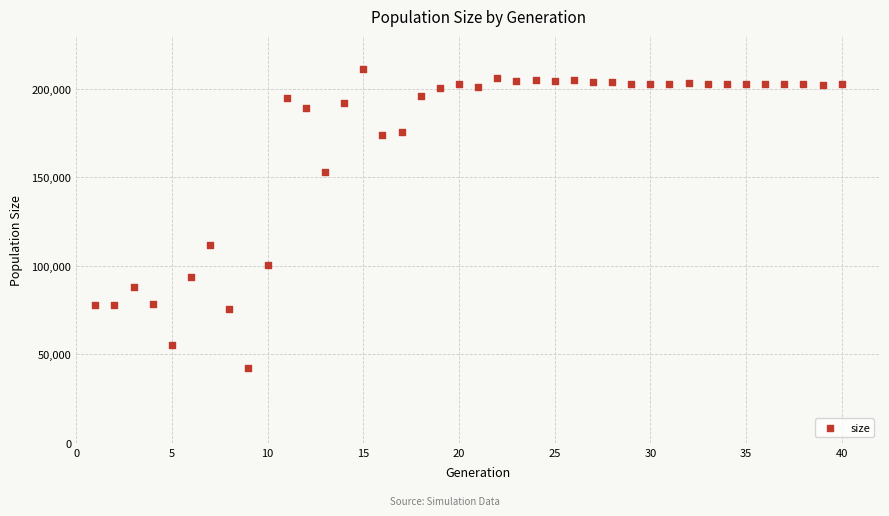

What is the range of X values (max minus min)?

39